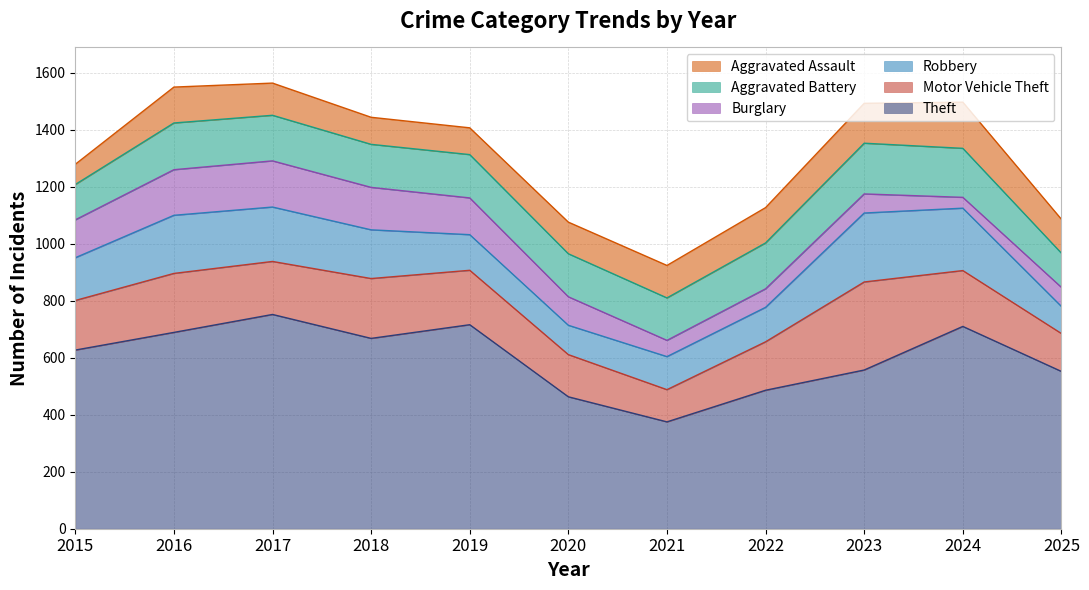

At which label does Aggravated Assault first exceed 114?

2016